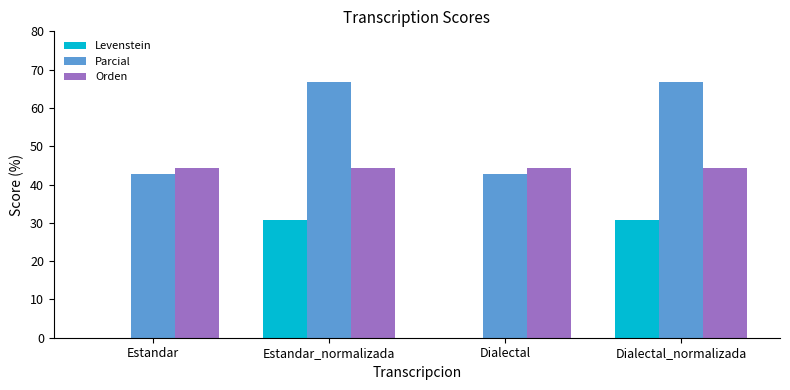

What is the sum of all Orden values?

177.8